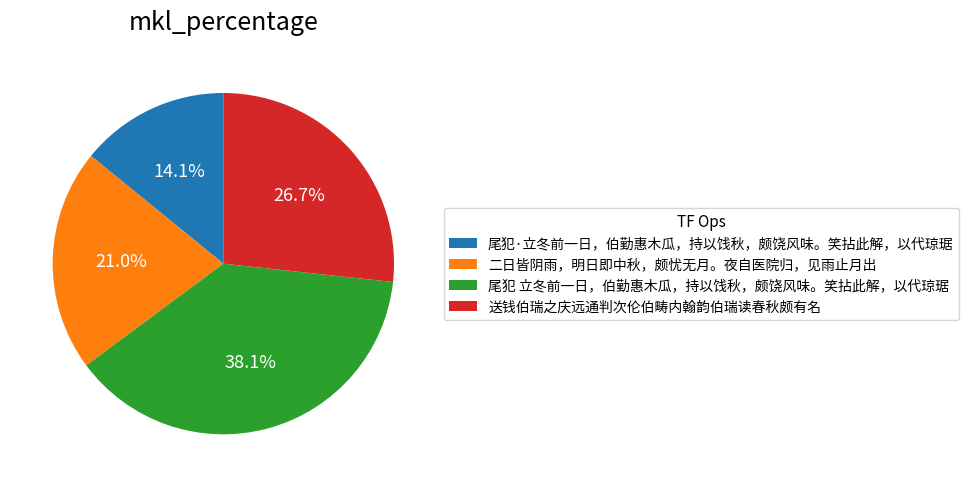

What percentage is the 尾犯·立冬前一日，伯勤惠木瓜，持以饯秋，颇饶风味。笑拈此解，以代琼琚 slice, to the nearest percent?

14%